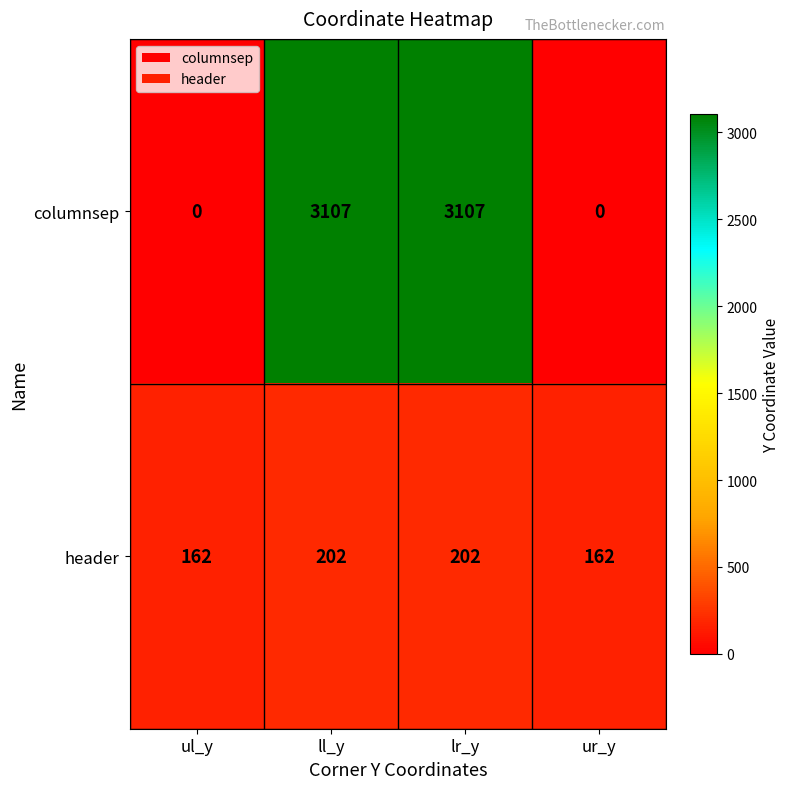

What is the minimum value for header?

162